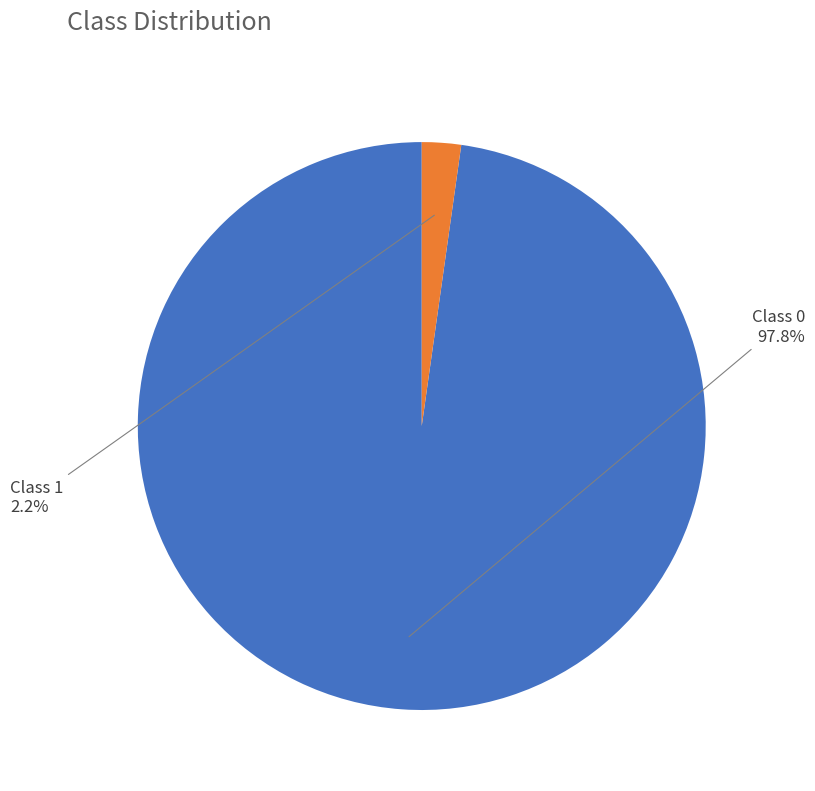

What is the total percentage of Class 0 and Class 1?

100.0%